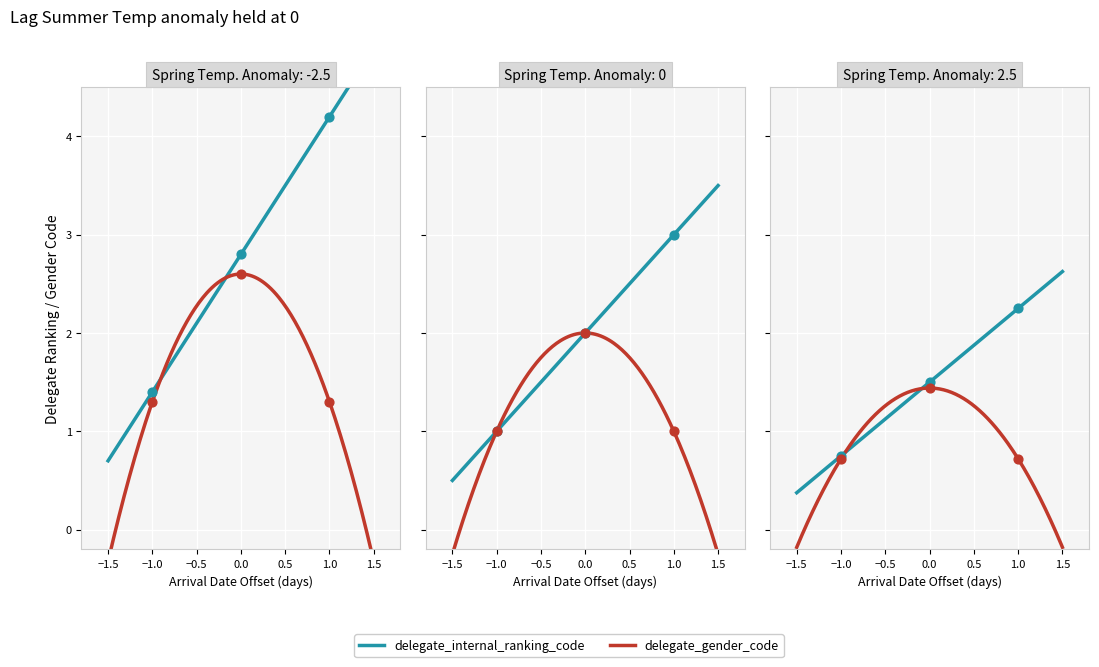

At how many categories does at least one series exceed 2?

2